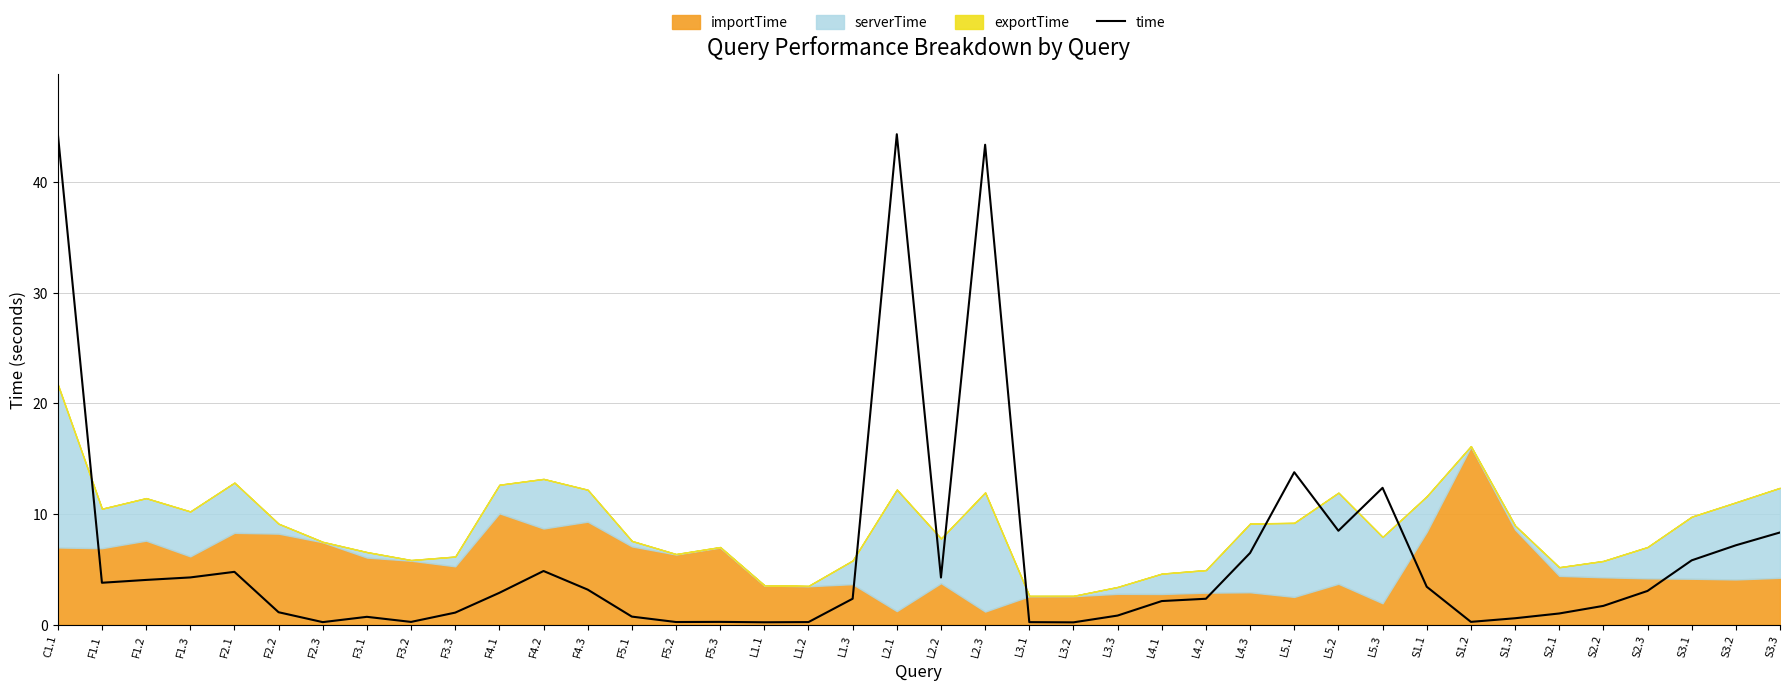

What is the value of the 14th point from the left?

0.7